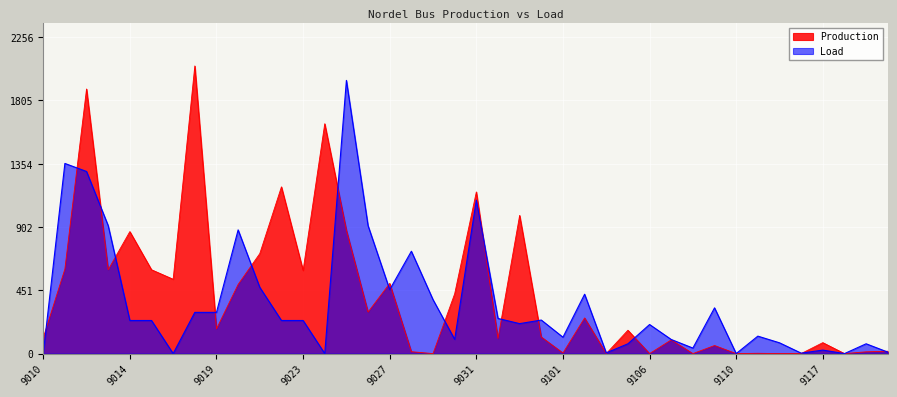

What is the difference between the Production values at 9110 and 9018?

2051.8